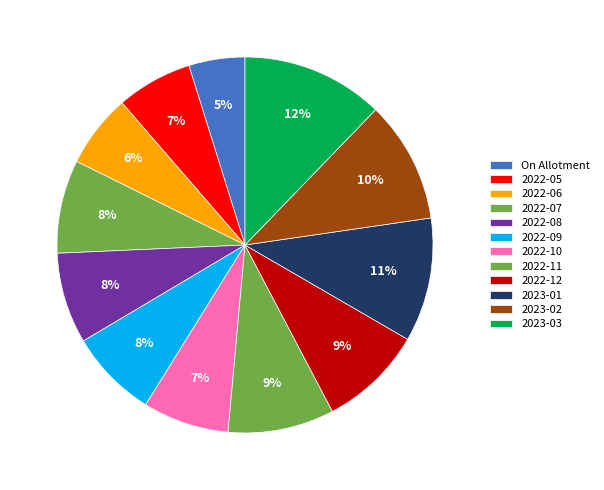

Count the number of slices in the pie.

12